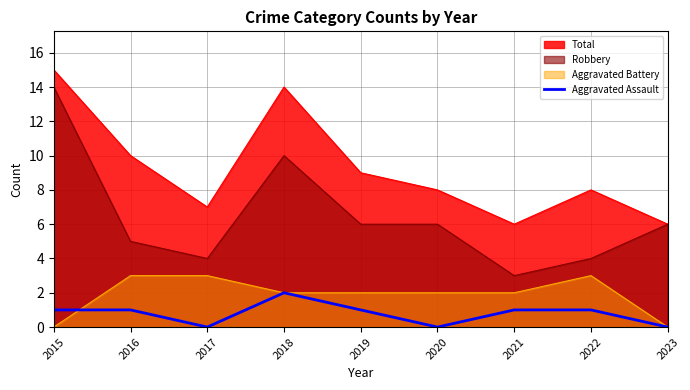

At 2015, list the series in order from largest to smallest.

Total, Robbery, Aggravated Assault, Aggravated Battery